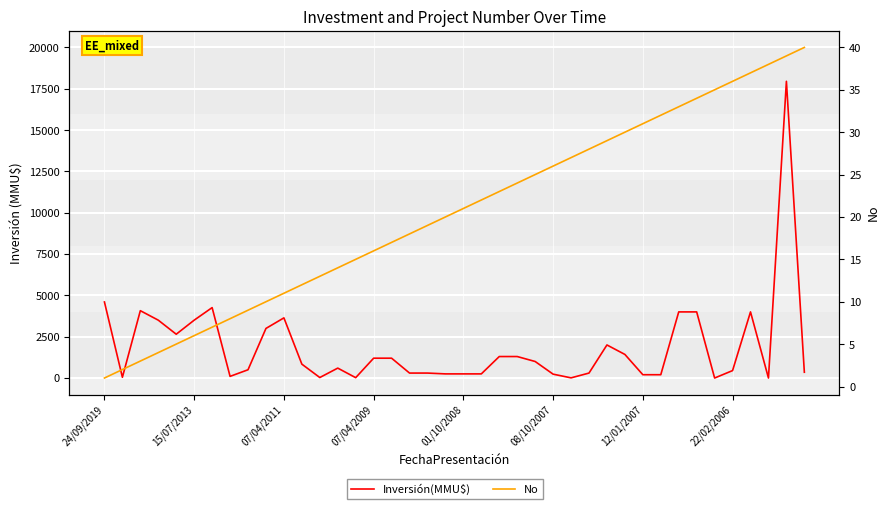

Rank the series by their average value, from lowest to highest.

No, Inversión(MMU$)